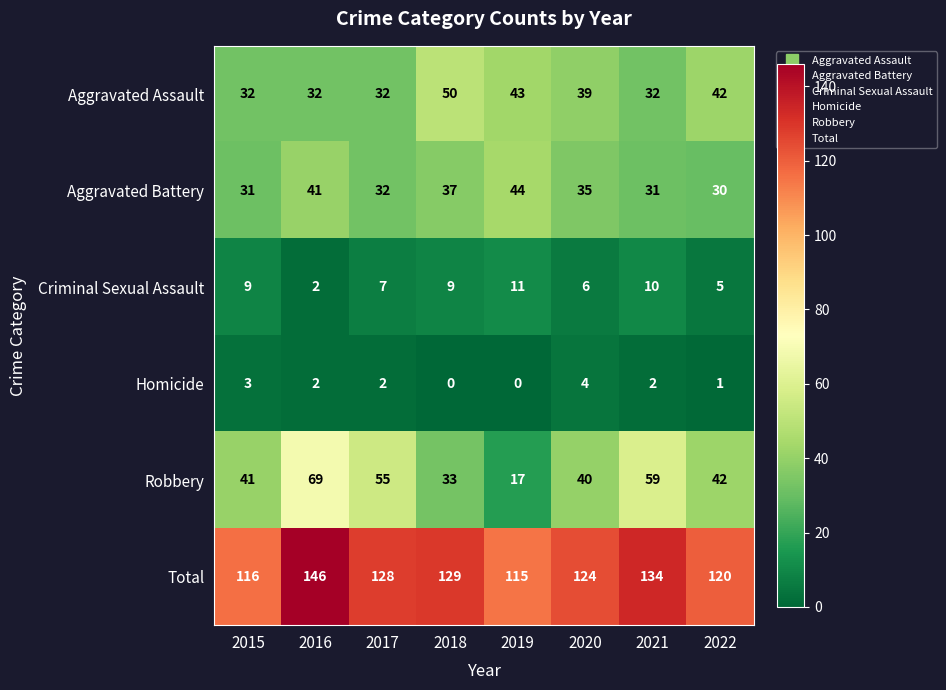

List the series in order of their peak value, highest first.

Total, Robbery, Aggravated Assault, Aggravated Battery, Criminal Sexual Assault, Homicide